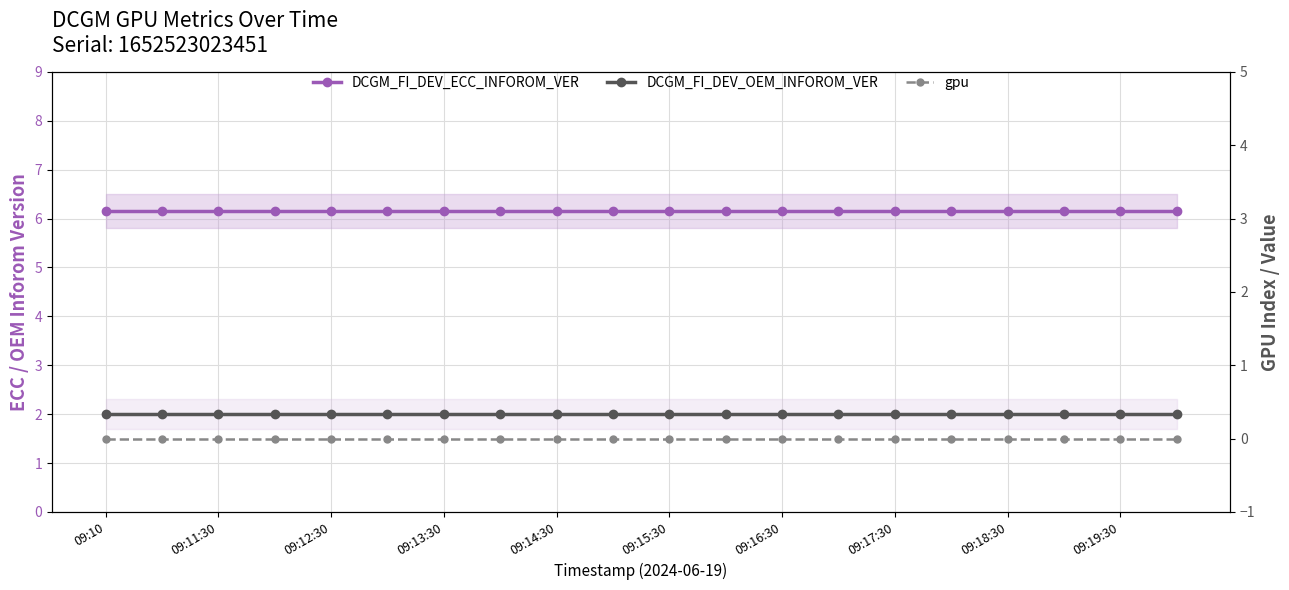

Is the value of DCGM_FI_DEV_OEM_INFOROM_VER at 19 greater than the value of gpu at 16?

Yes